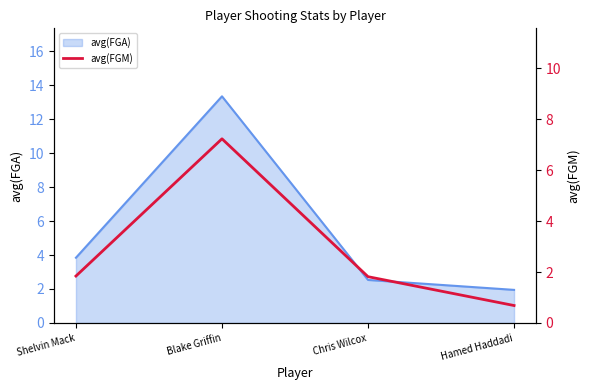

Is it true that avg(FGA) equals 1.2 at Chris Wilcox?

False